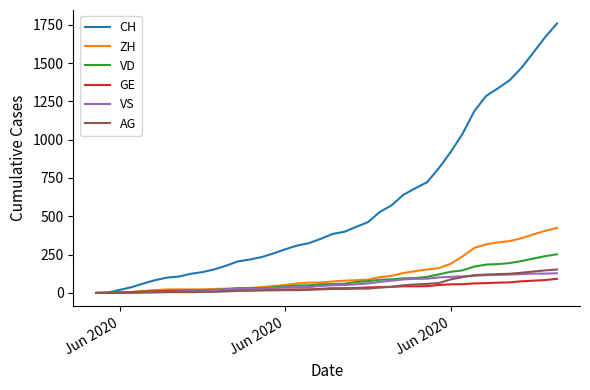

Which series has the largest range (max minus min)?

CH